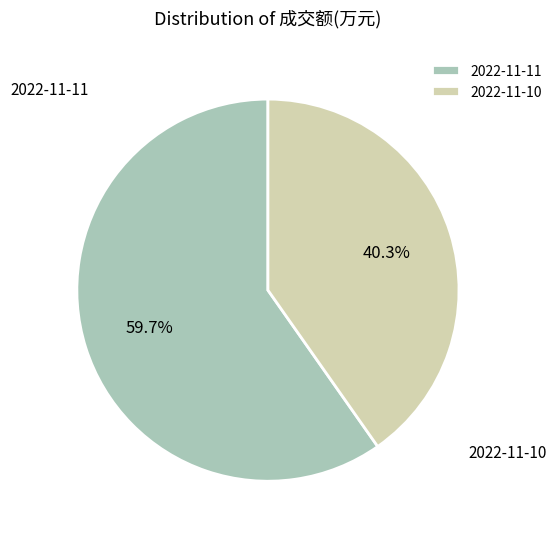

What percentage is the 2022-11-11 slice, to the nearest percent?

60%